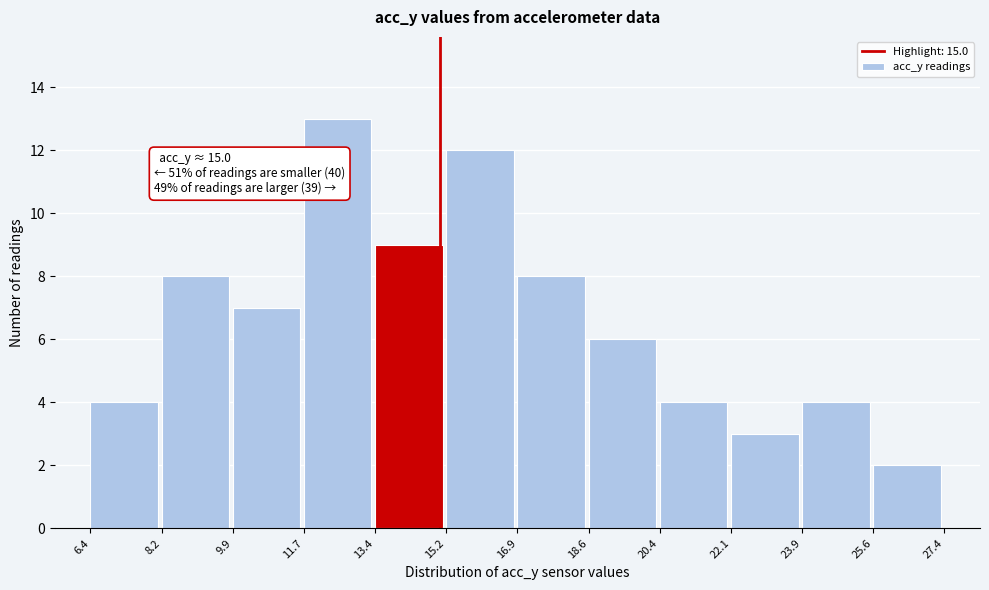

Which range on the x-axis has the tallest bar?

11.7 to 13.4